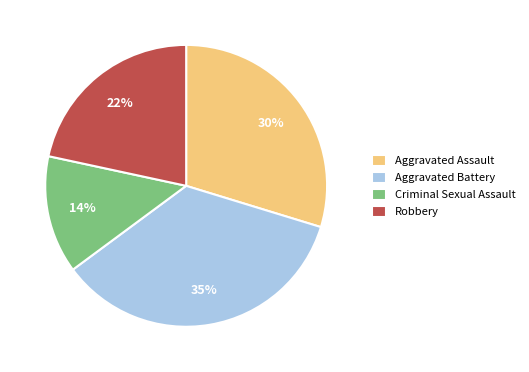

To the nearest percent, what portion does Aggravated Assault represent?

30%